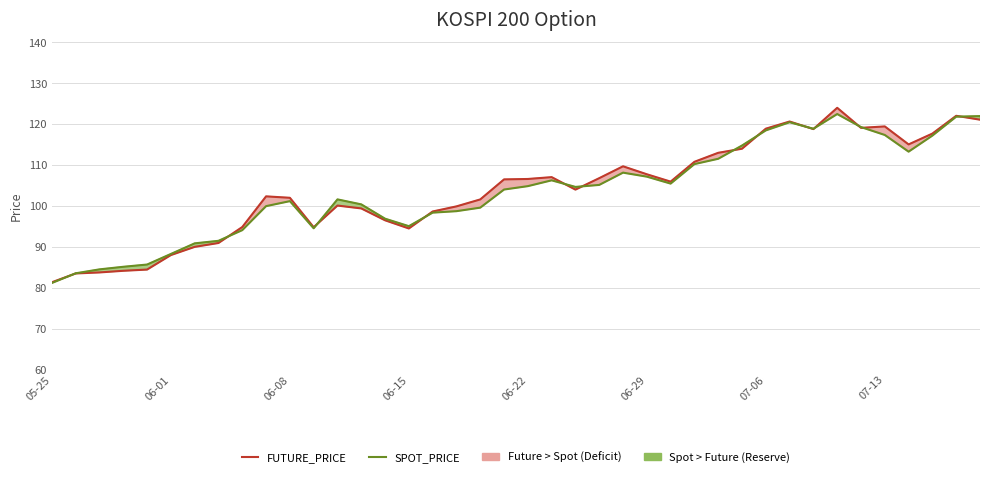

What is the sum of the FUTURE_PRICE values at 18 and 36?

216.6